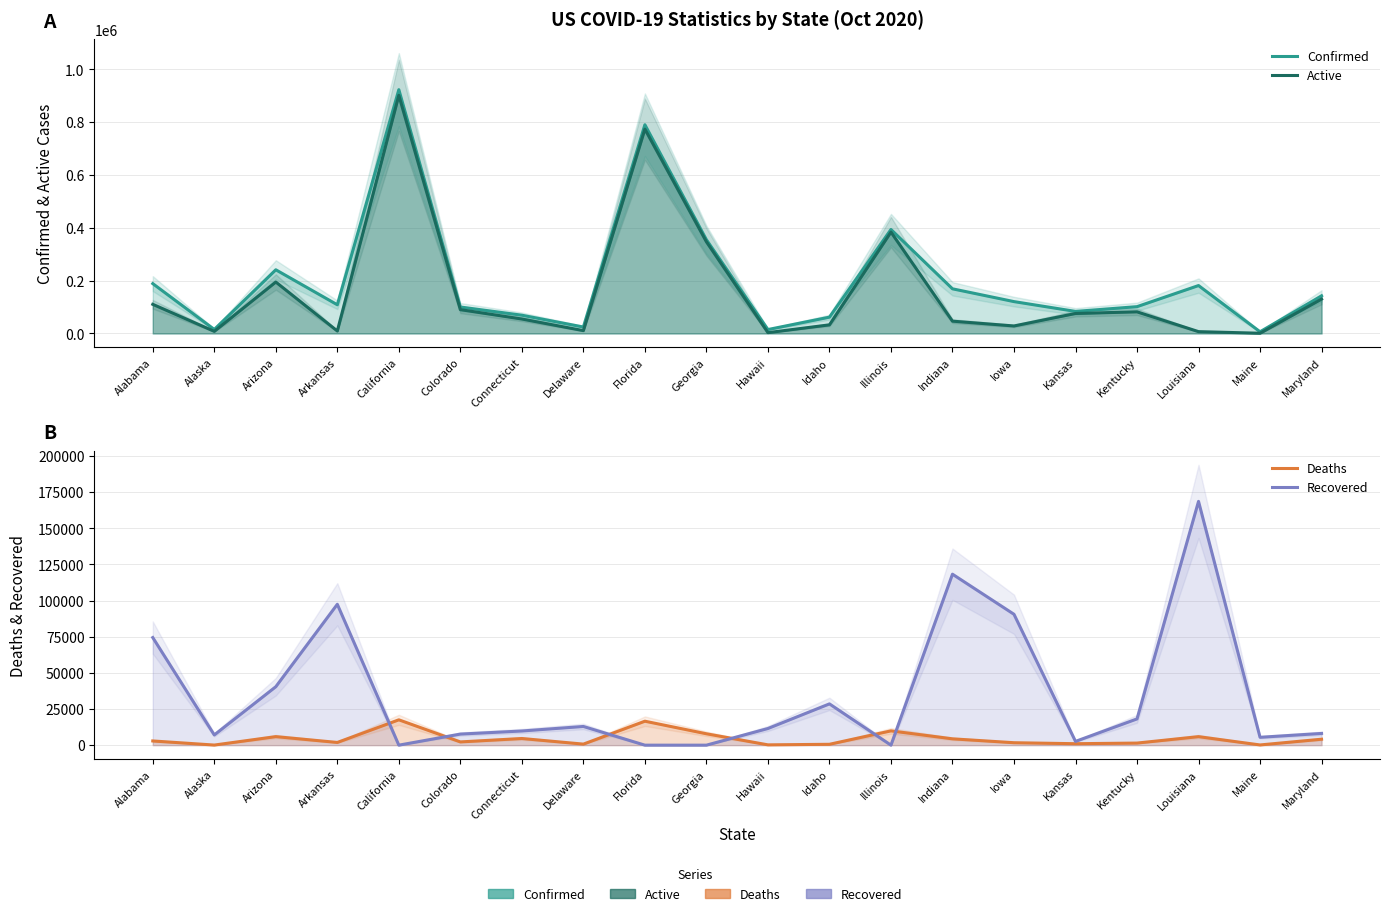

Where do Recovered and Active first cross each other?

Arizona and Arkansas